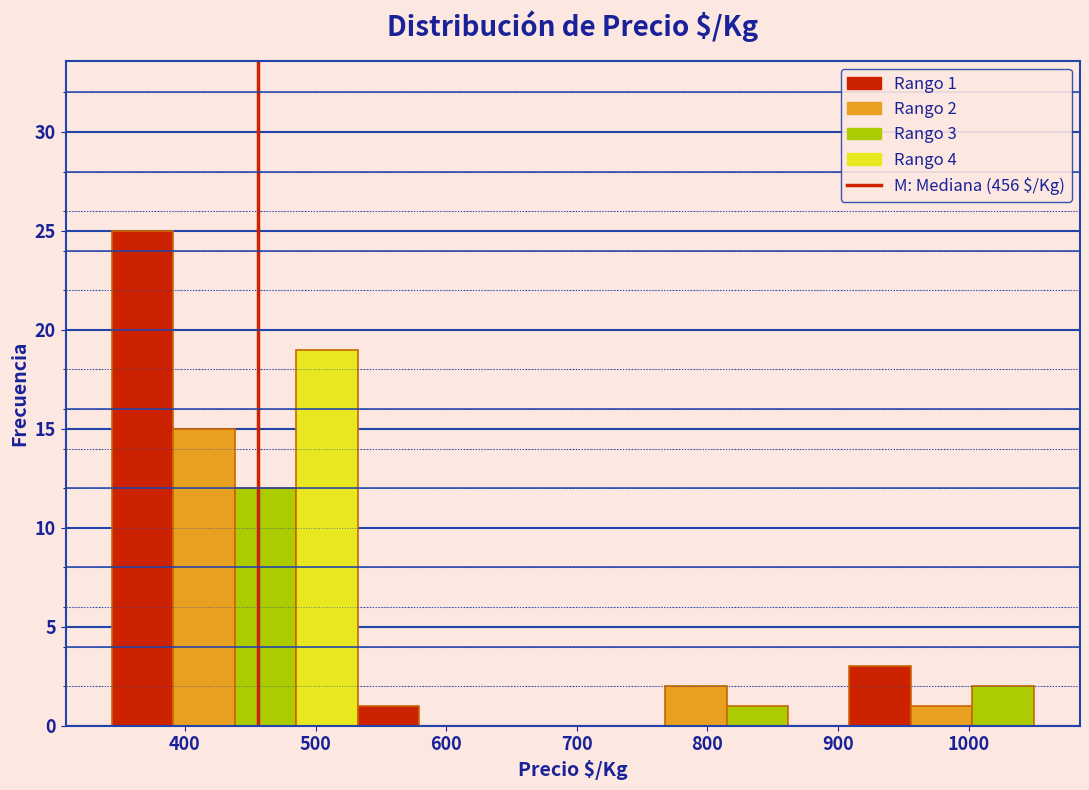

Over which range of the x-axis is the bar tallest?

340 to 390